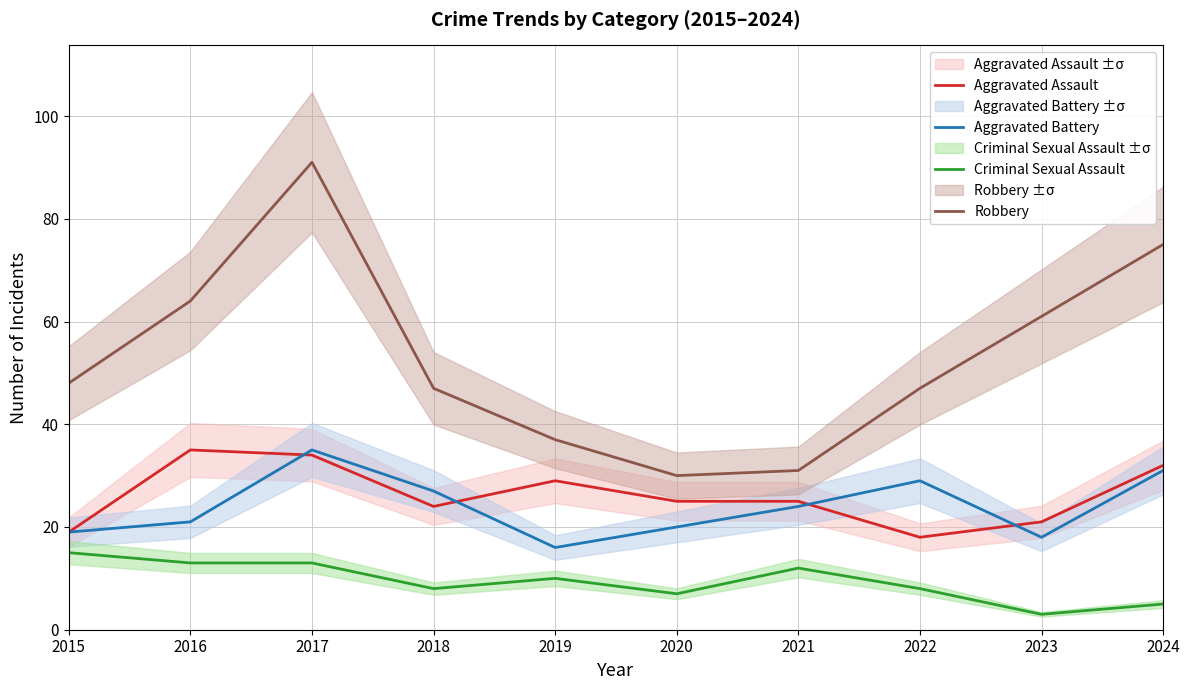

Between 2017 and 2020, which series saw the biggest shift?

Robbery